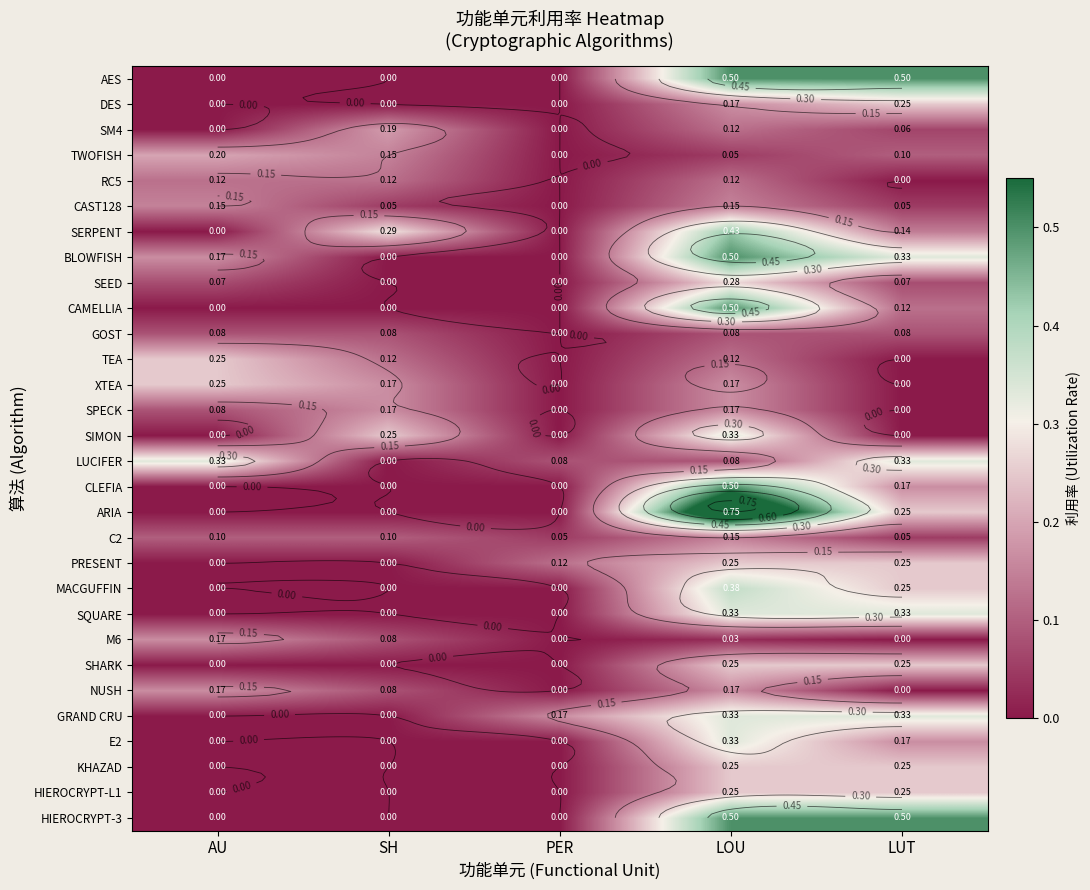

The CLEFIA series shows 0.2 at LUT. True or false?

True